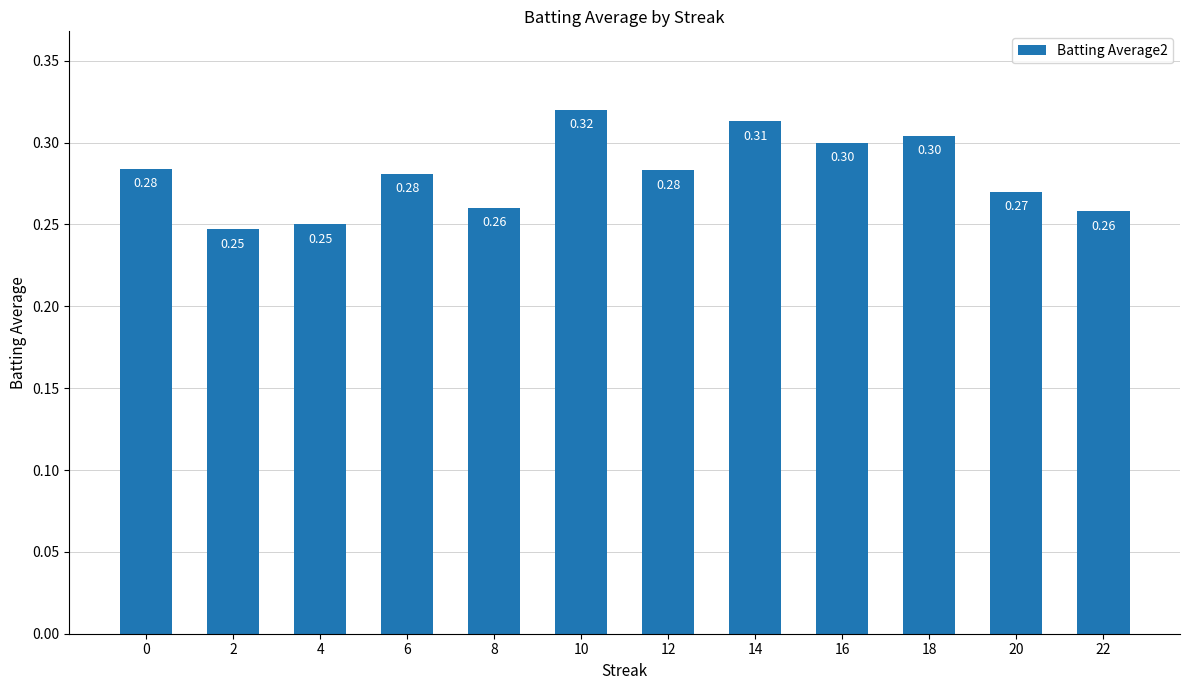

What is the maximum value shown in the chart?

0.3